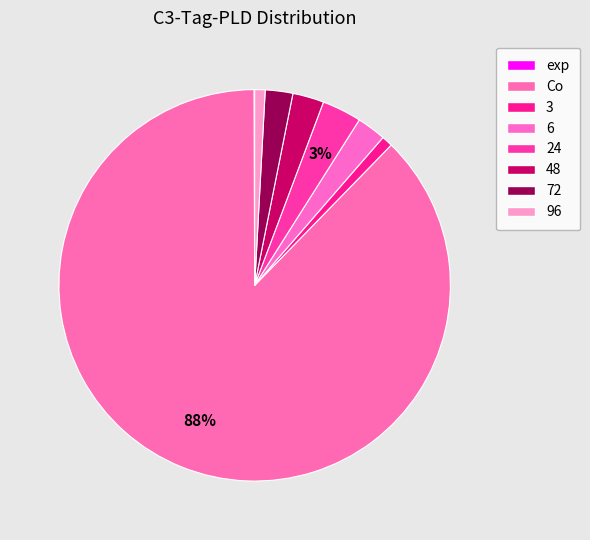

What is the ratio of the value at Co to the value at 24?

26.9